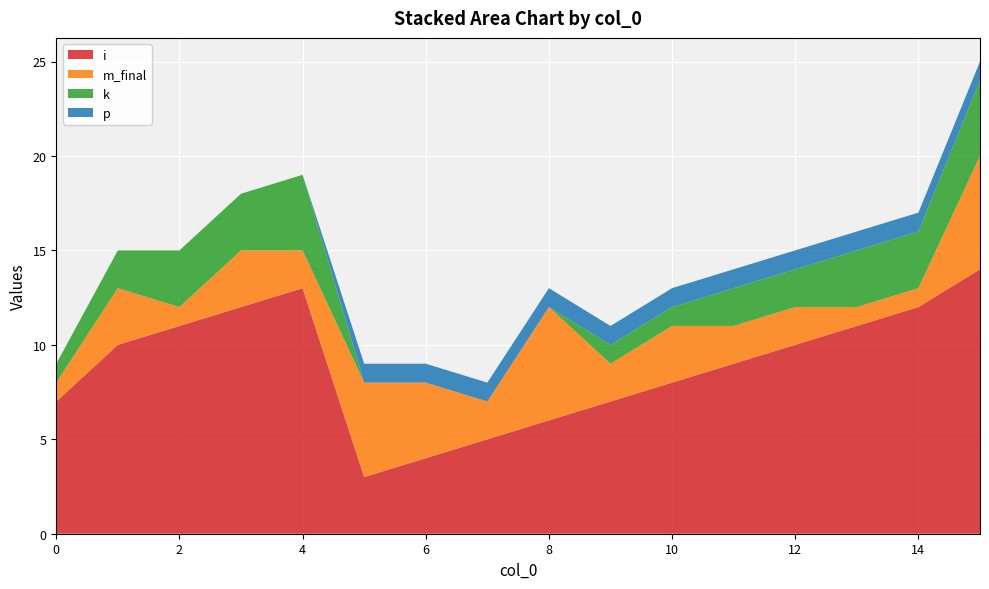

Reading left to right, list all the values displayed in this chart.

i: 7	10	11	12	13	3	4	5	6	7	8	9	10	11	12	14
m_final: 1	3	1	3	2	5	4	2	6	2	3	2	2	1	1	6
k: 1	2	3	3	4	0	0	0	0	1	1	2	2	3	3	4
p: 0	0	0	0	0	1	1	1	1	1	1	1	1	1	1	1